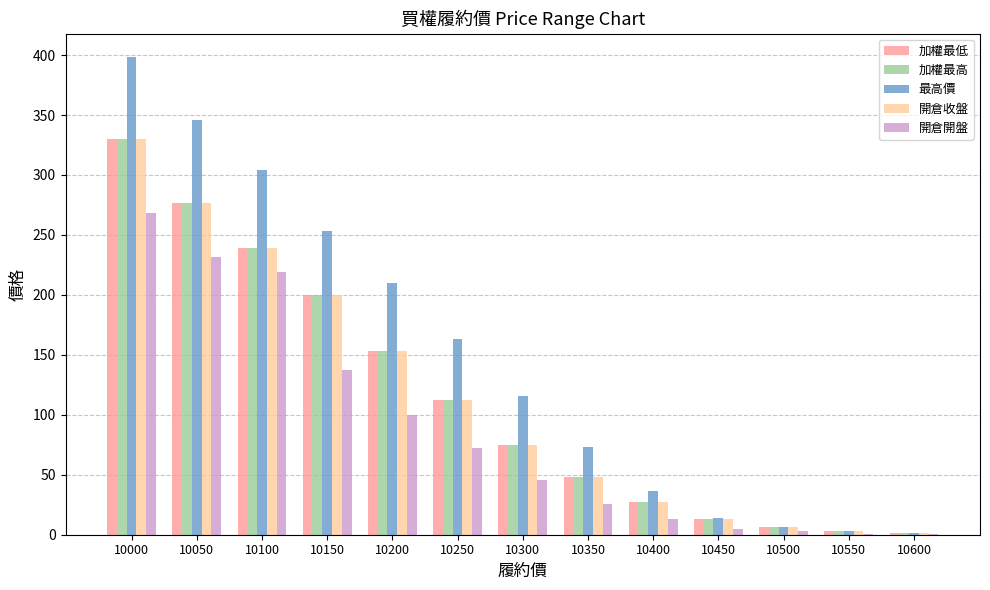

What is the sum of the 開倉開盤 values at 10250 and 10450?

77.1